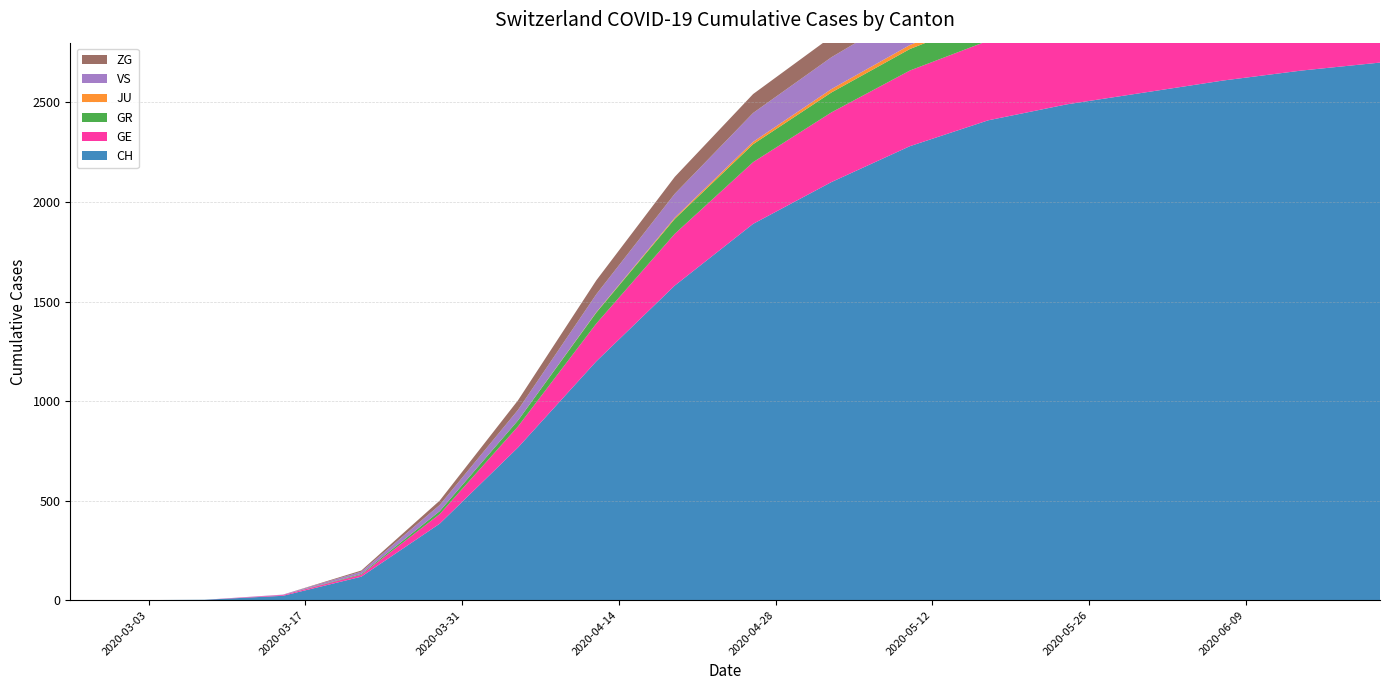

Reading right to left, what are all the values shown in this chart?

CH: 2700	2660	2610	2550	2490	2410	2280	2100	1890	1580	1200	767	384	118	22	2	0	0
GE: 442	438	432	425	415	400	380	350	310	260	190	106	48	10	4	0	0	0
GR: 122	121	120	118	116	113	108	100	90	75	55	30	15	4	0	0	0	0
JU: 24	24	24	24	23	22	20	17	12	6	2	0	0	0	0	0	0	0
VS: 191	190	188	186	183	178	172	160	145	120	90	53	31	11	2	0	0	0
ZG: 116	116	115	114	113	111	108	103	95	85	70	48	22	6	0	0	0	0